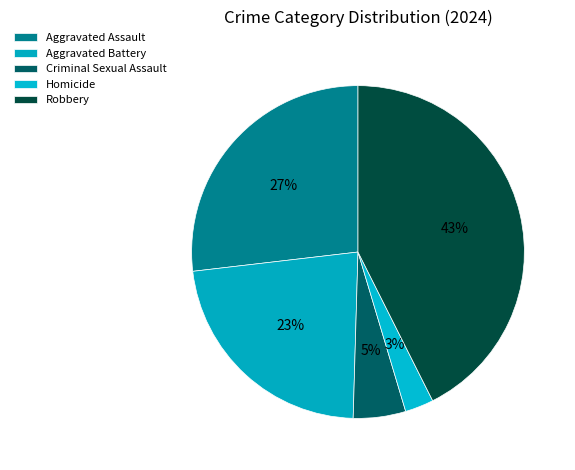

Combined, do Aggravated Battery and Aggravated Assault account for over 50%?

No